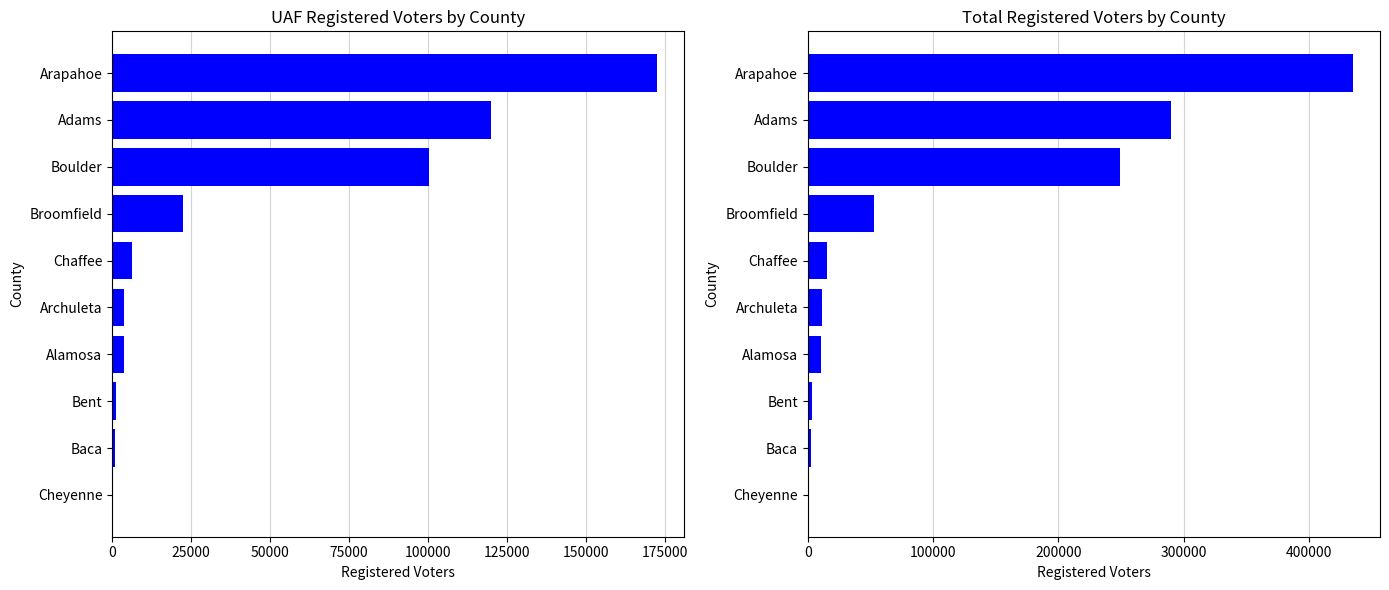

Reading left to right, transcribe all the data shown in this chart.

UAF Total: 171	910	1090	3645	3683	6297	22394	100395	119841	172610
Grand Total: 703	2896	3155	10395	11159	15512	52621	249019	289928	435004